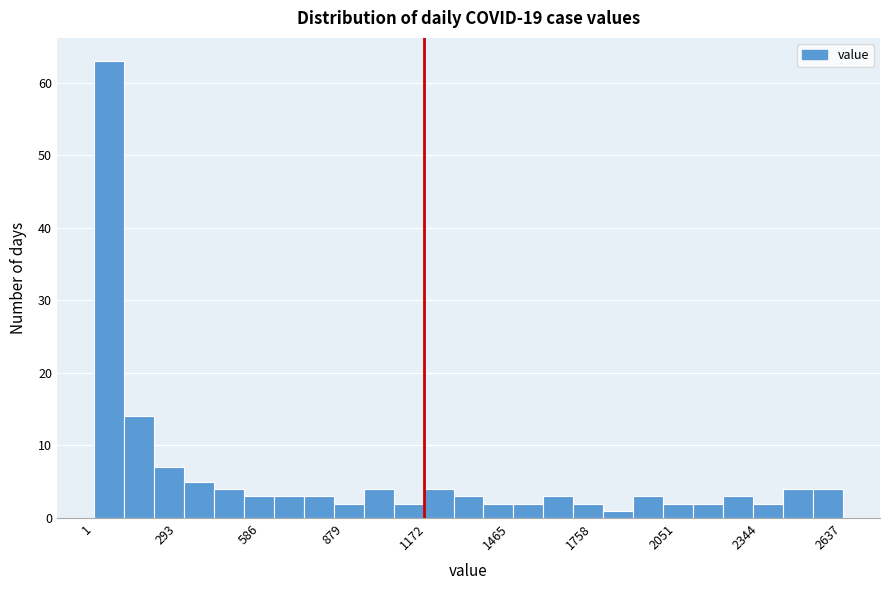

Read against the x-axis, roughly where is the centre of the tallest bar?

50